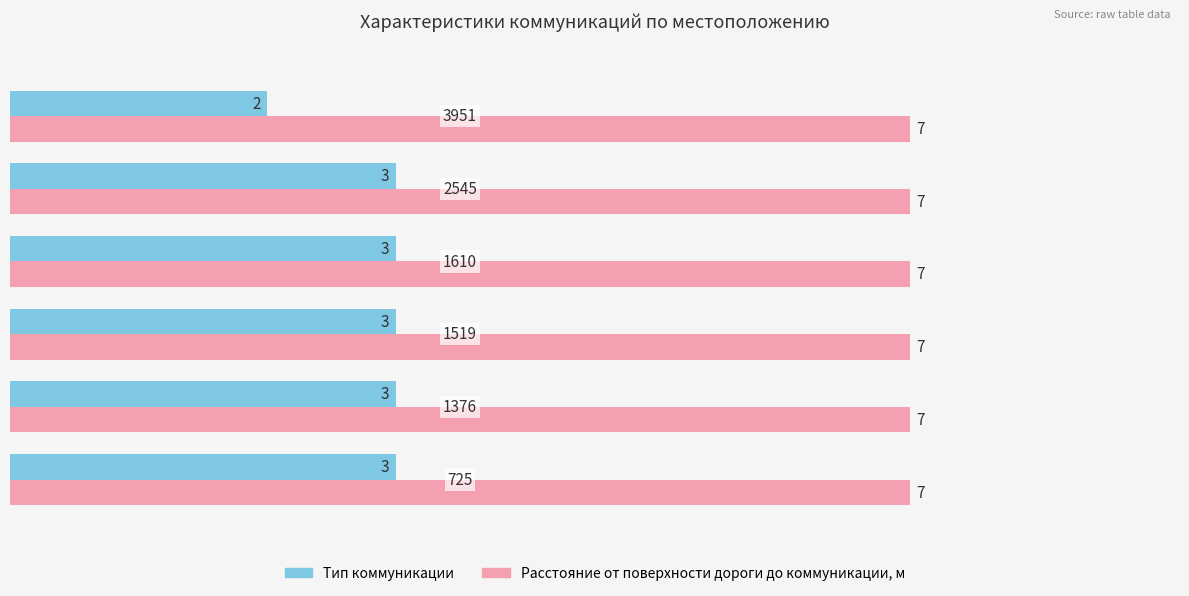

List the series in order of their peak value, highest first.

Расстояние от поверхности дороги до коммуникации, м, Тип коммуникации